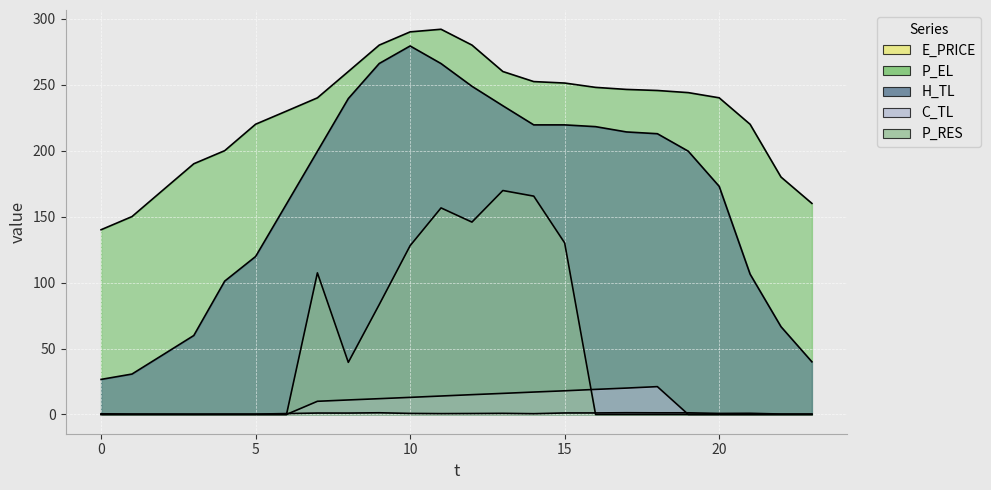

Which series has the largest total across all categories?

P_EL